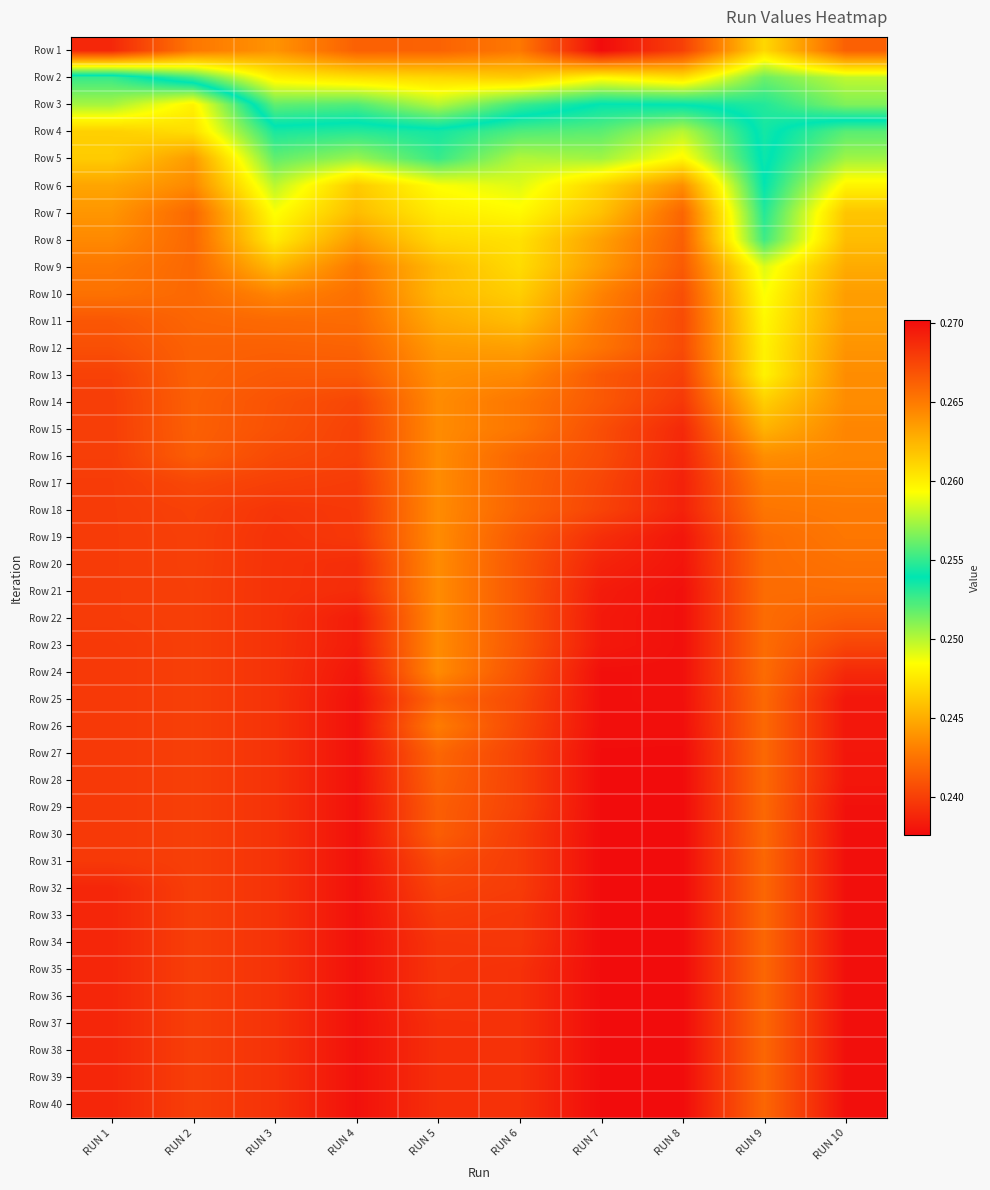

How many categories are shown in the chart?

10